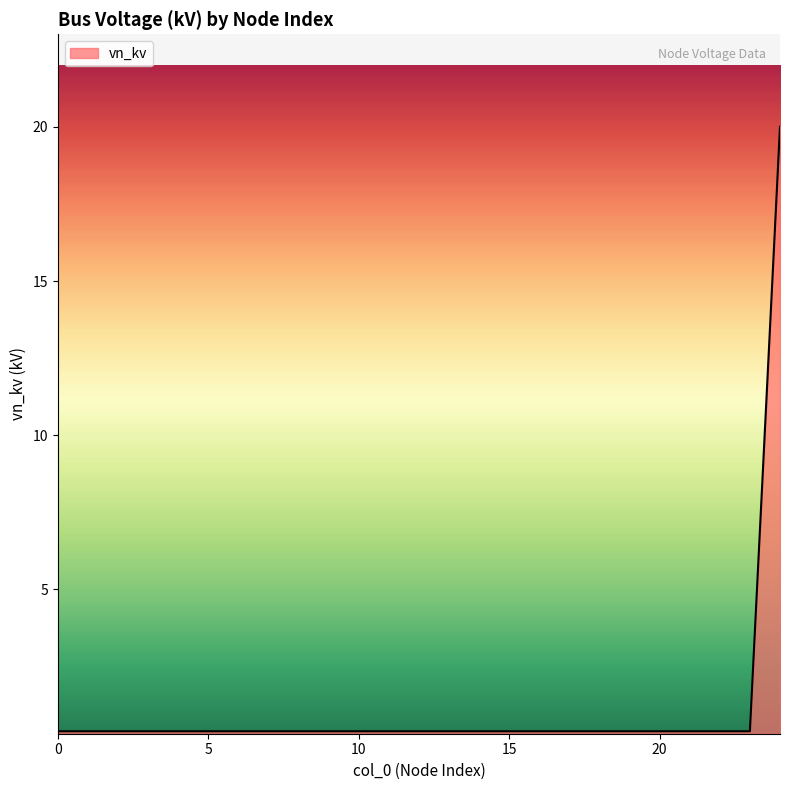

What is the difference between the maximum and minimum values?

19.6